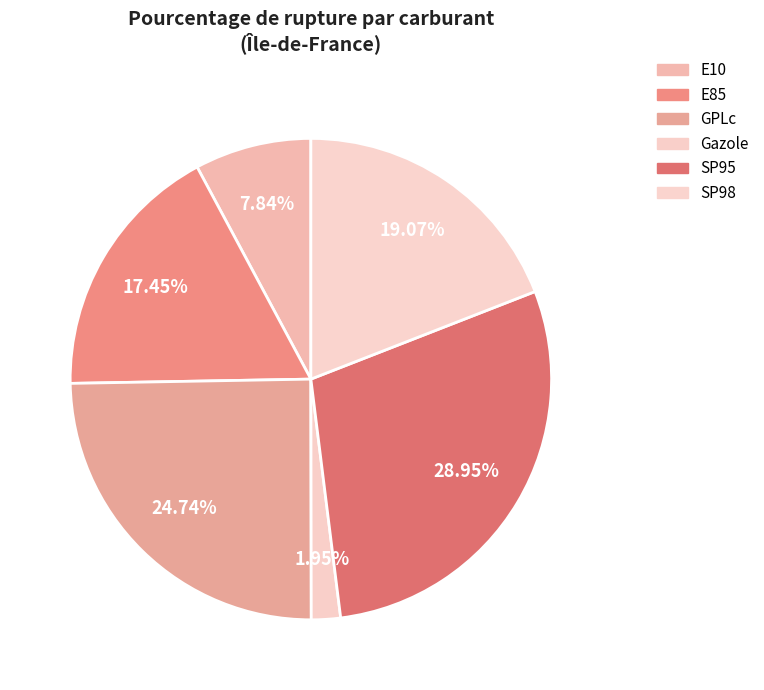

What is the ratio of the value at Gazole to the value at GPLc?

0.1